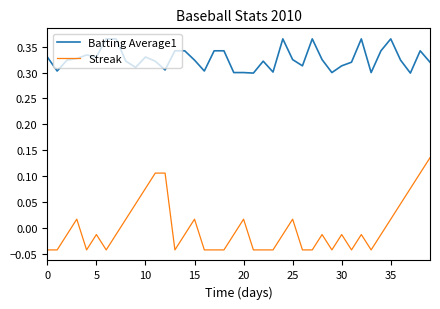

How many distinct data groups are displayed?

2